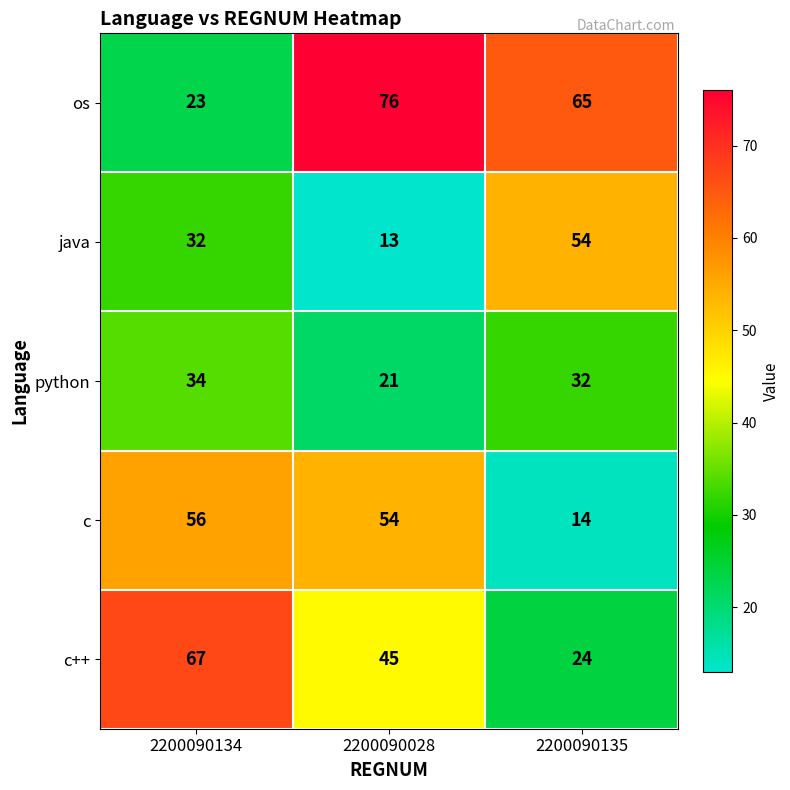

Is it true that c++ equals 45 at 2200090028?

True